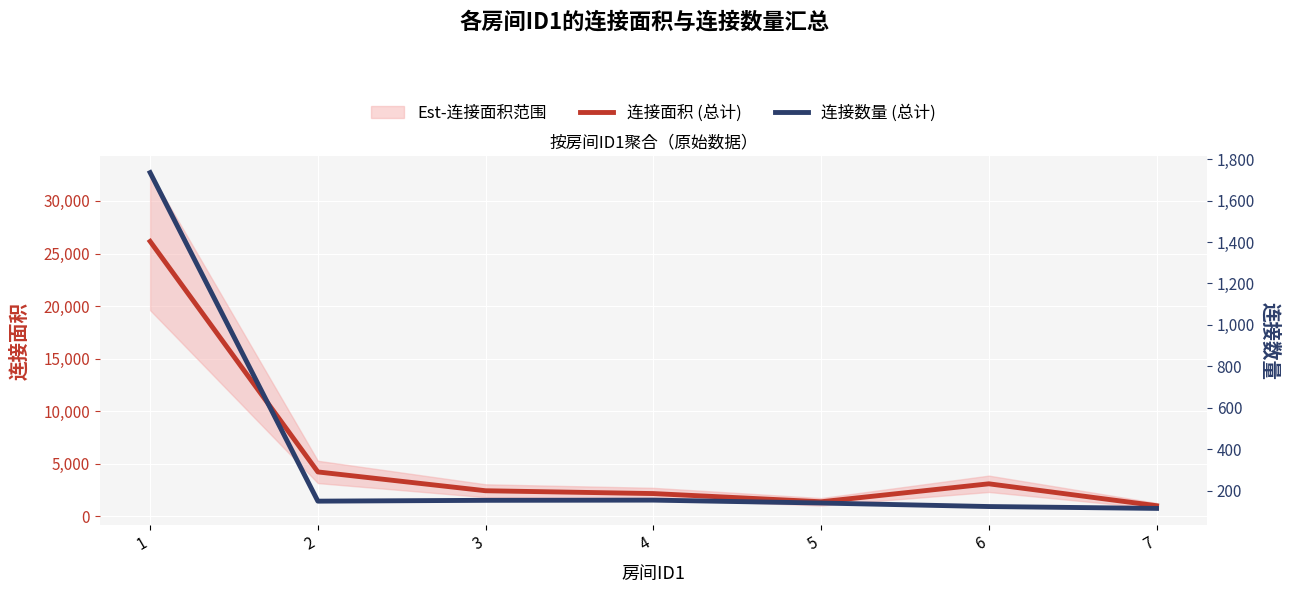

Reading left to right, extract all data points from this chart.

连接面积 (总计): 26151	4236	2448	2180	1400	3108	1026
连接数量 (总计): 1735	149	153	154	140	123	114